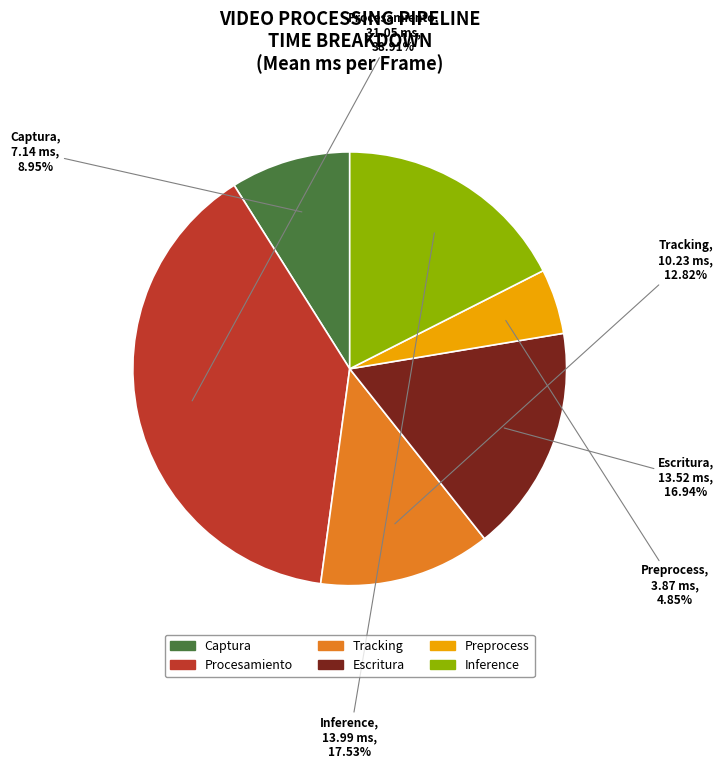

To the nearest percent, what percentage of the pie is Inference?

18%